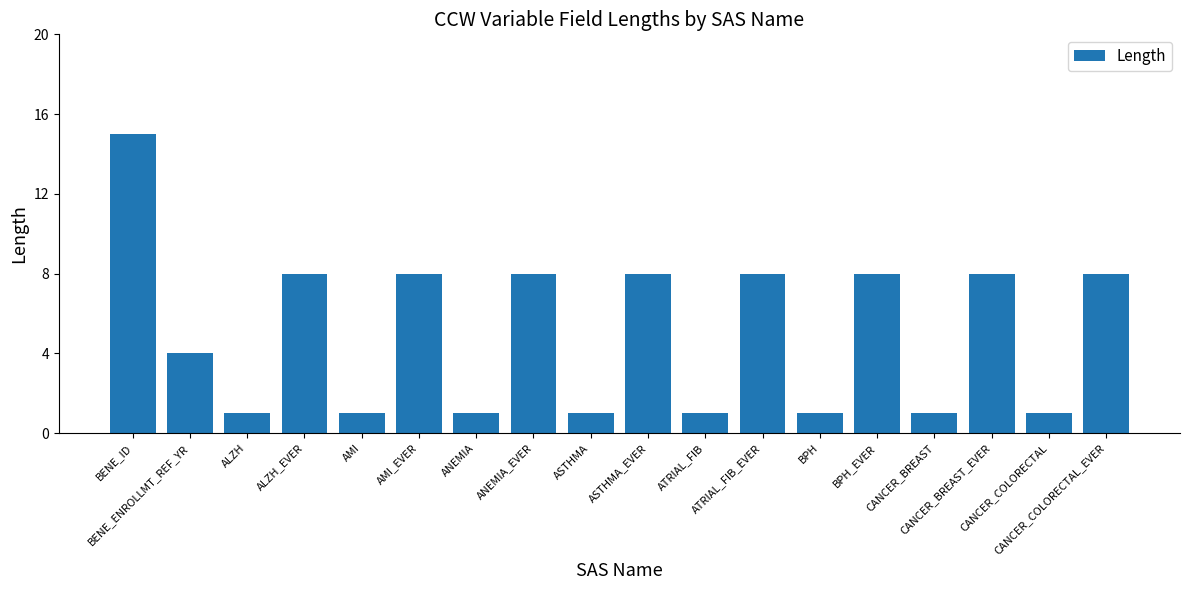

How many series are shown in this chart?

1